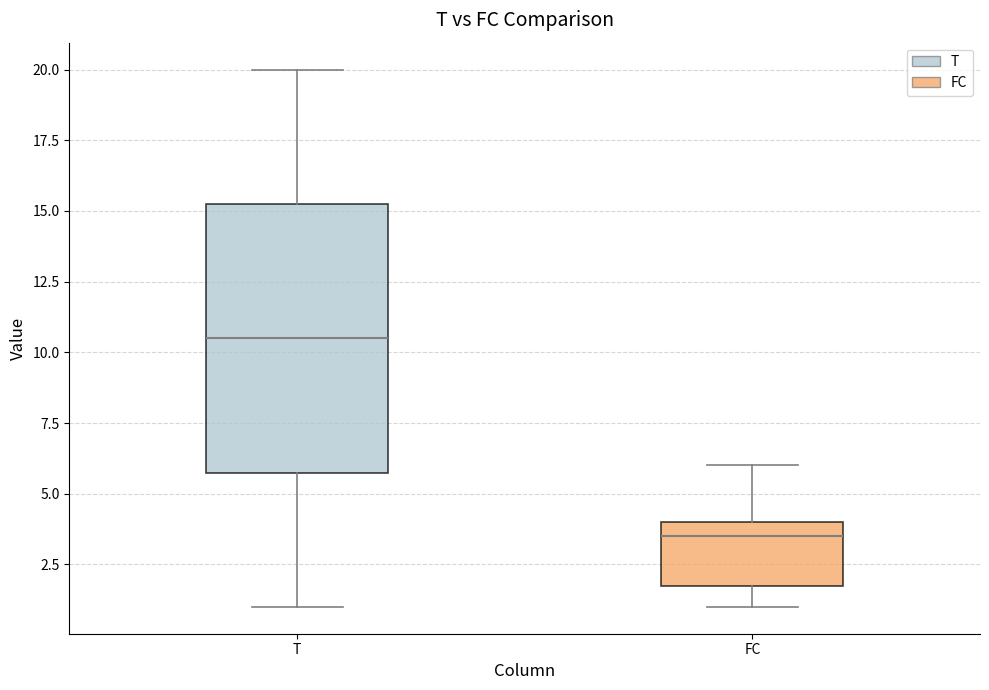

Which box is the tallest, from its lower edge to its upper edge?

T